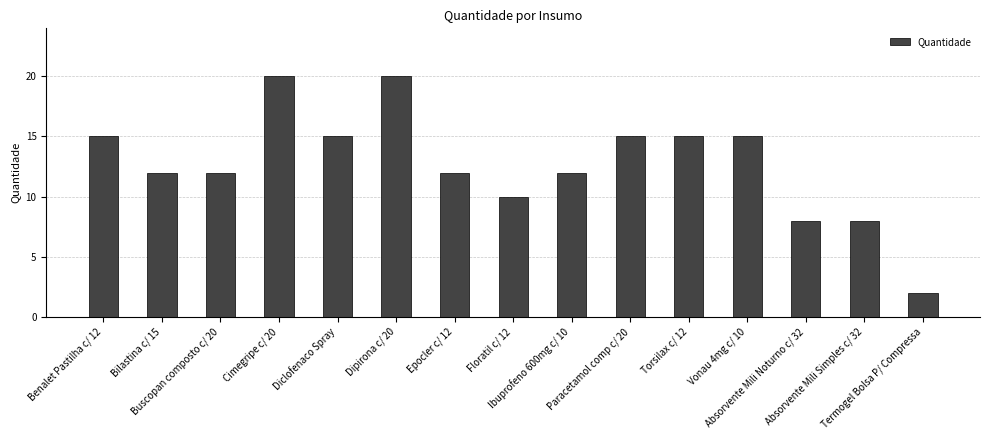

What position from the left is Buscopan composto c/ 20?

3